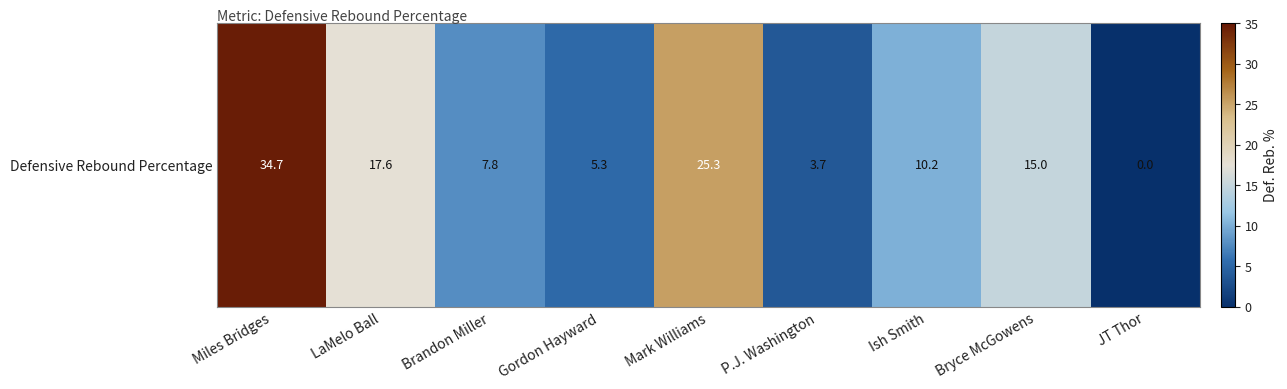

Approximately how many times larger is the value at P.J. Washington compared to Bryce McGowens?

0.2